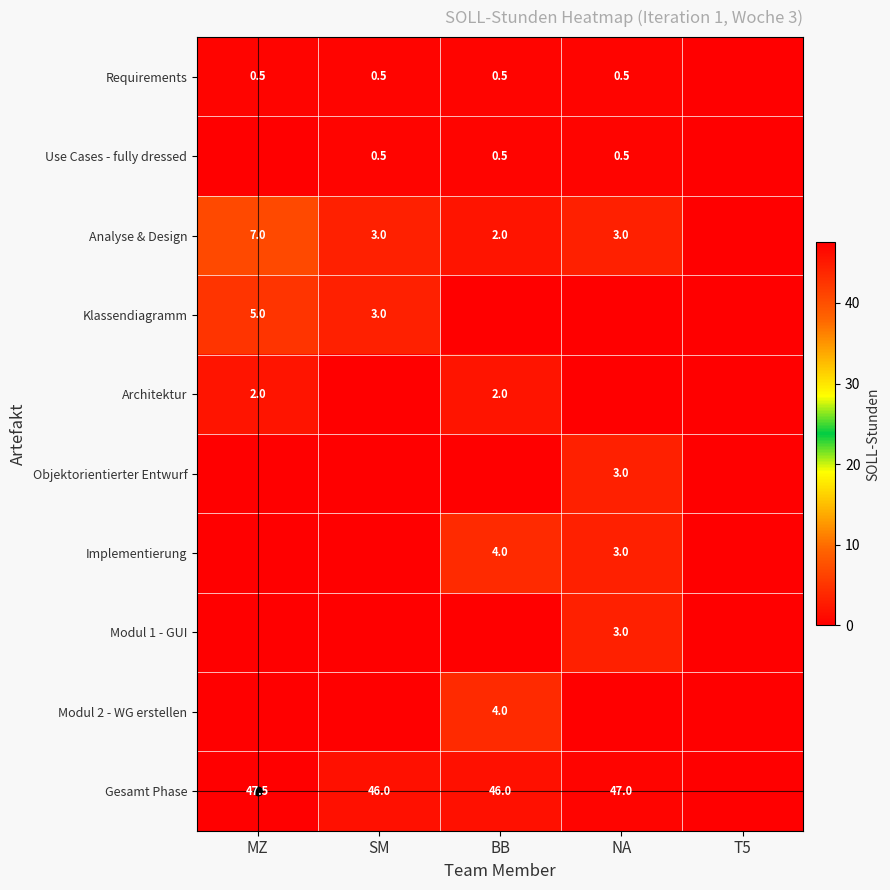

Is the value of Gesamt Phase at SM greater than the value of Klassendiagramm at SM?

Yes